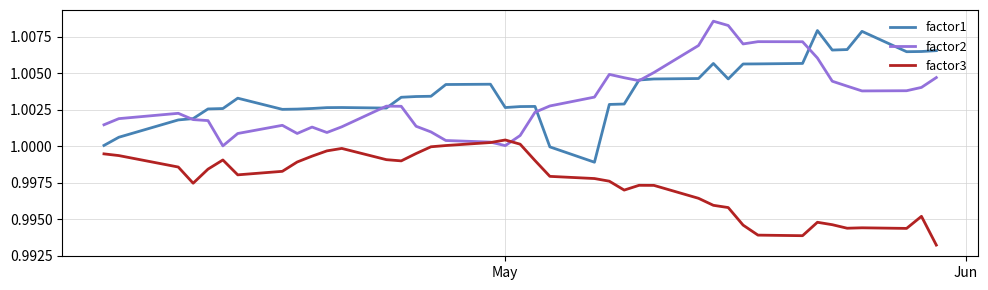

True or false: factor1 and factor3 intersect in this chart.

False